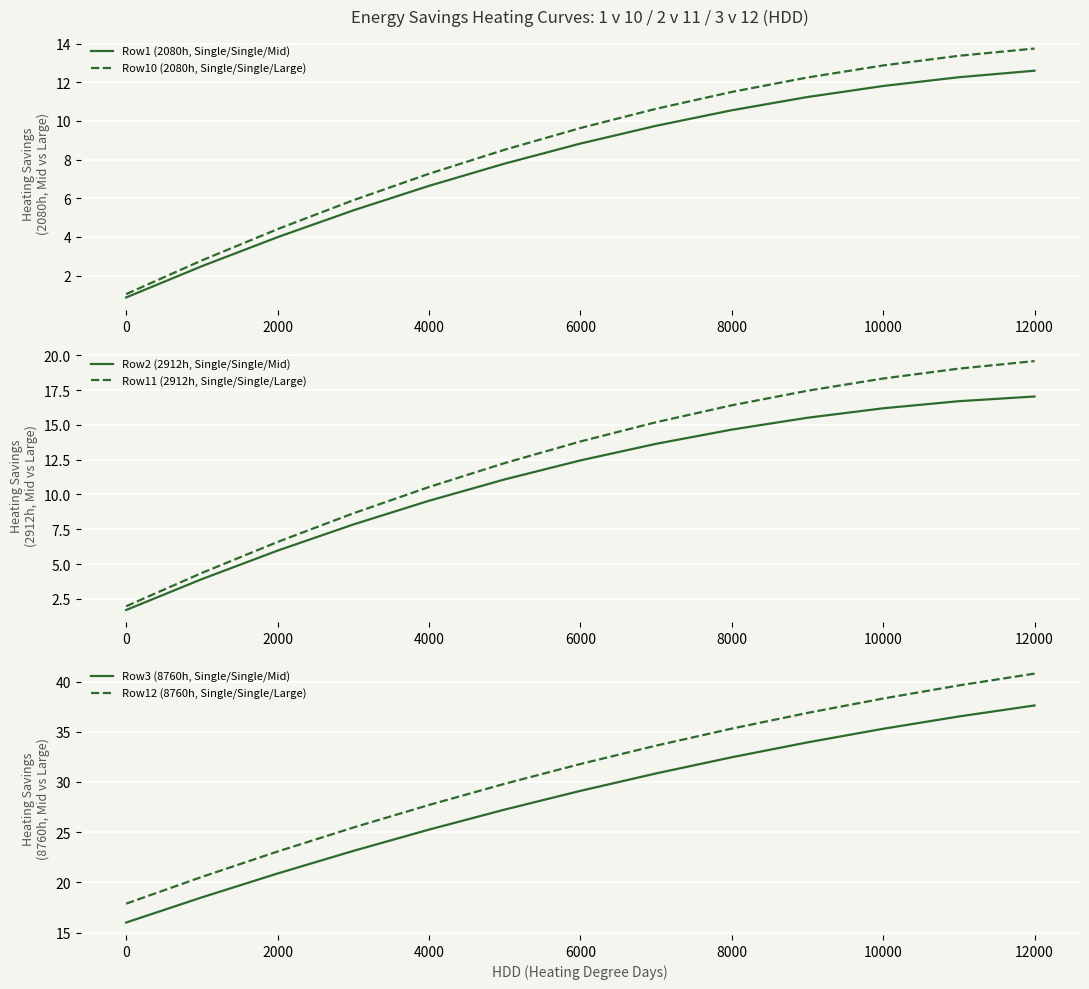

True or false: Row3 (8760h, Single/Single/Mid) and Row1 (2080h, Single/Single/Mid) cross at least once.

False